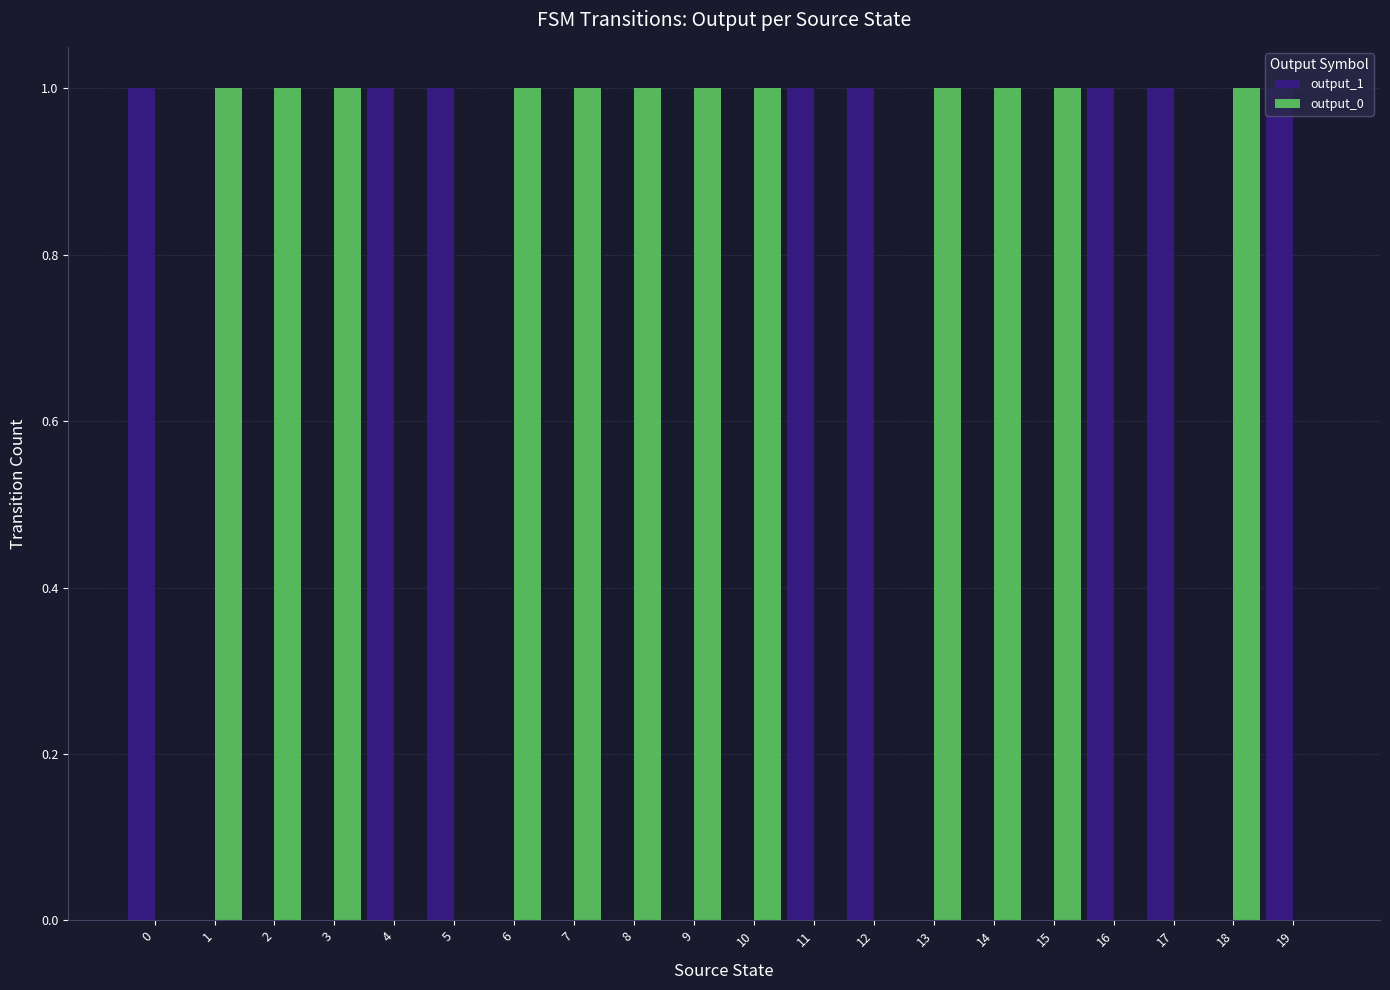

How many output_1 values are between 0 and 1?

20